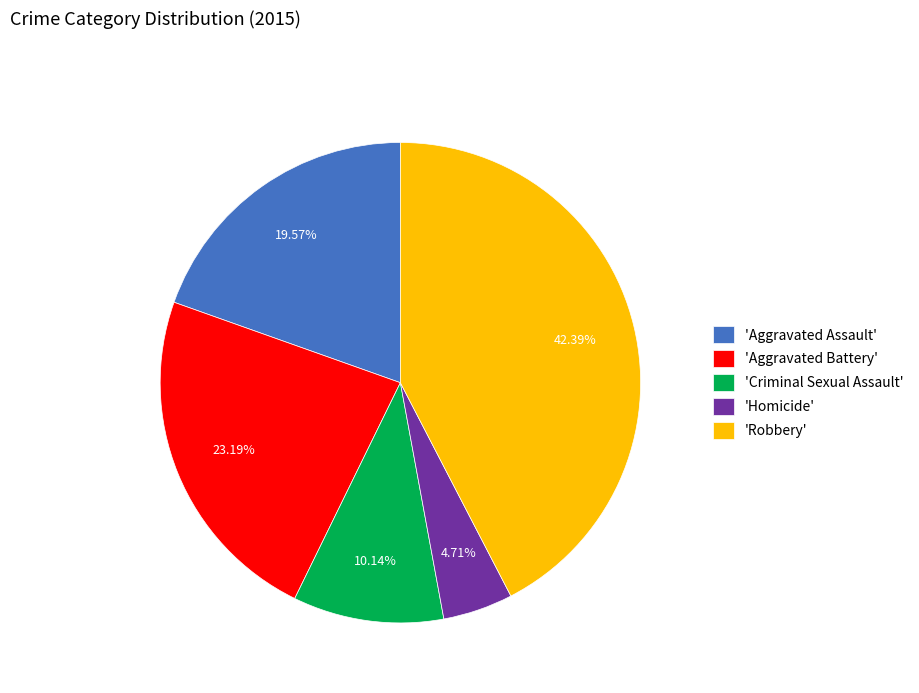

Is 'Aggravated Battery' the majority of the pie?

No